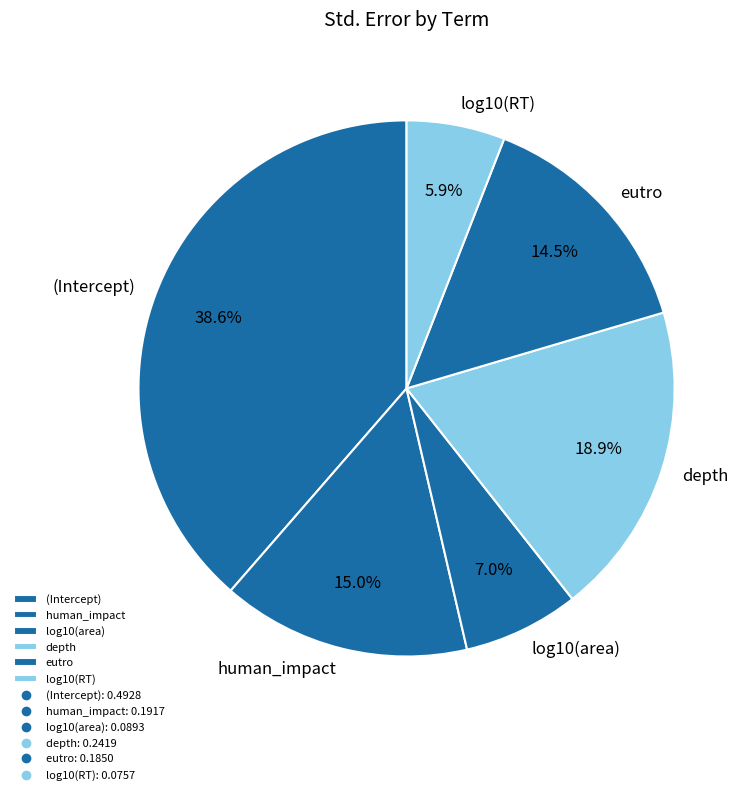

Between depth and eutro, which is larger?

depth